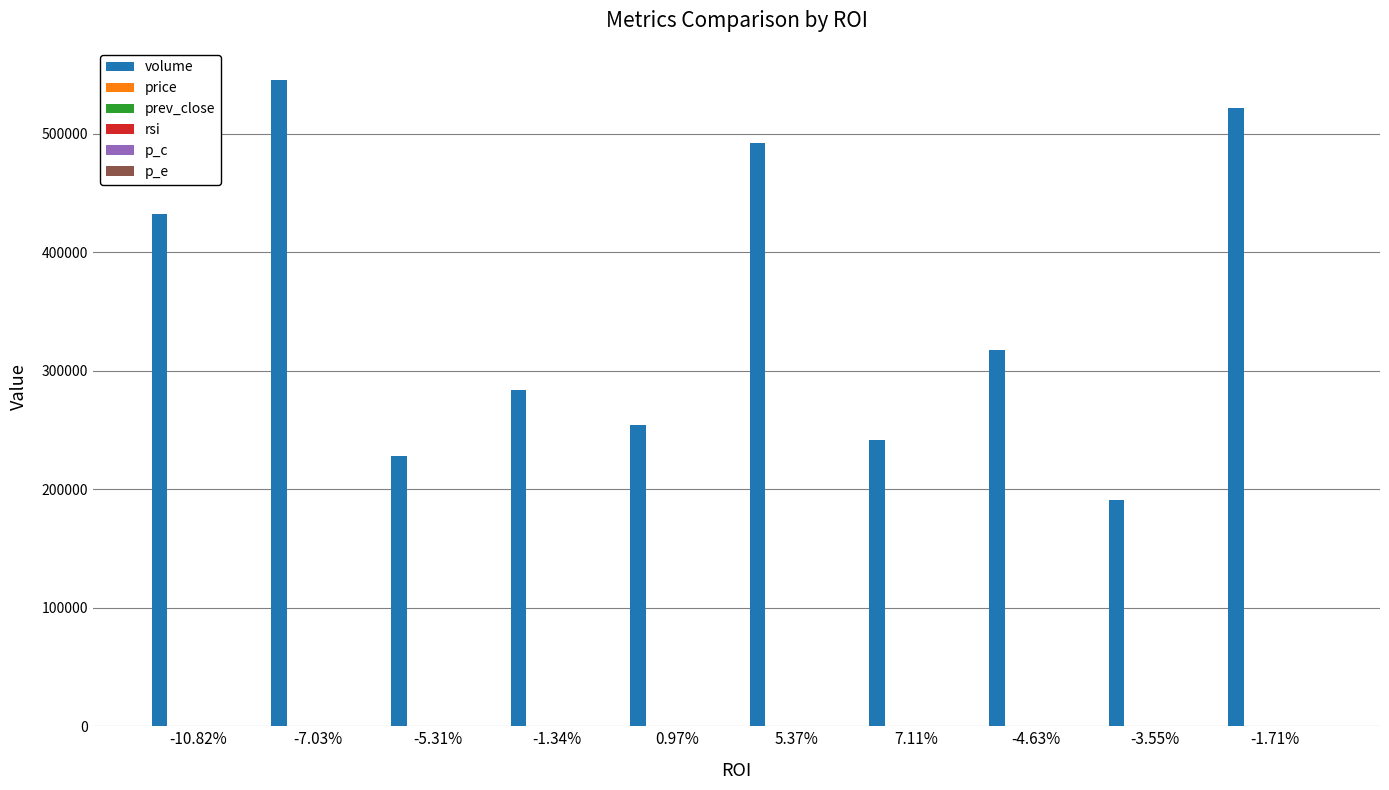

How many series are shown in this chart?

6